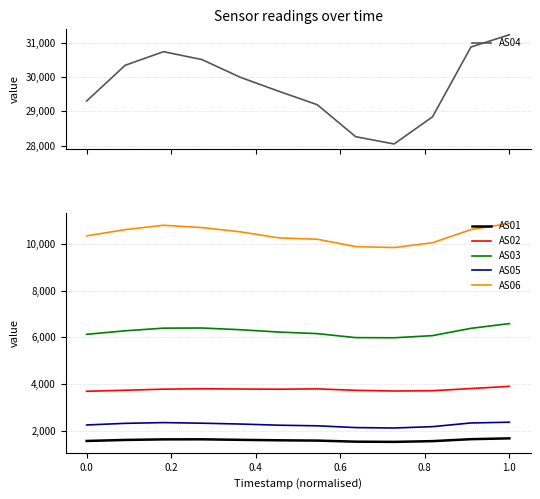

What are all the series names shown in the legend?

AS04, AS01, AS02, AS03, AS05, AS06